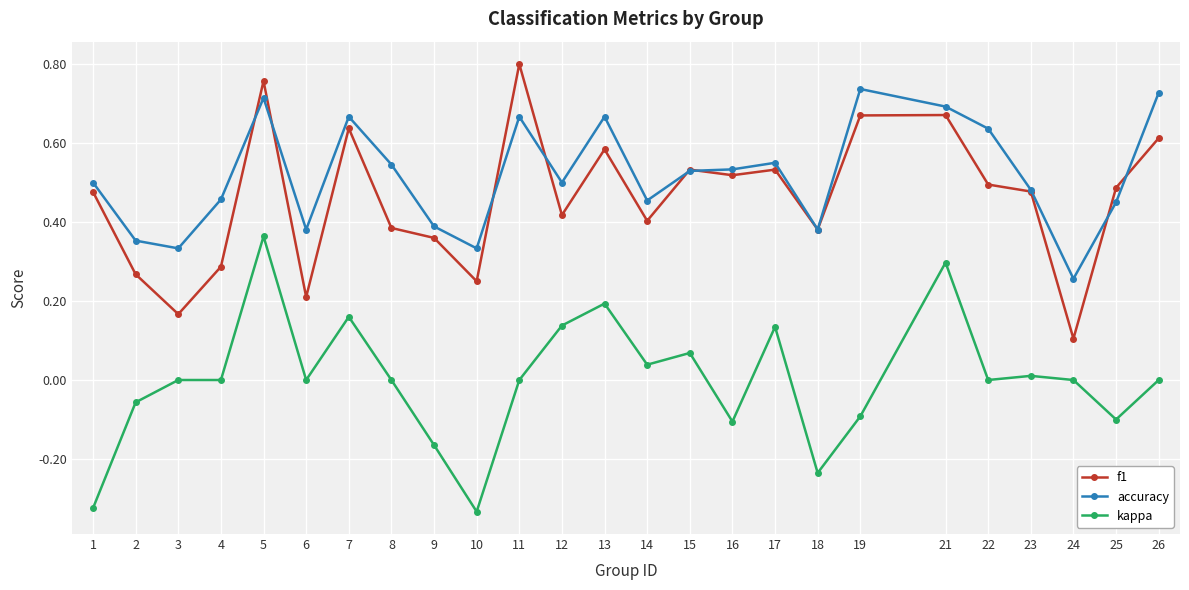

Between 2 and 10, which series saw the biggest shift?

kappa